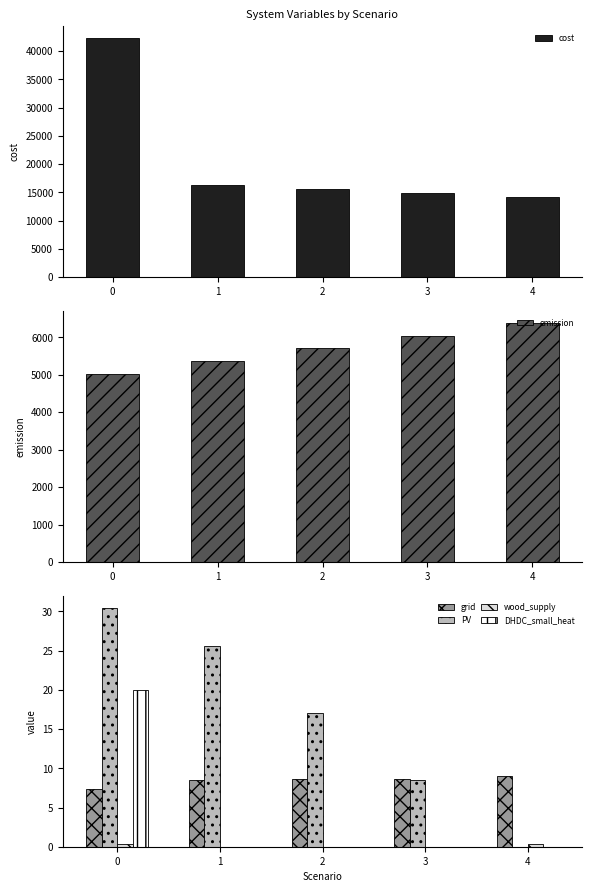

True or false: wood_supply has a value of 0.5 at 4.

False